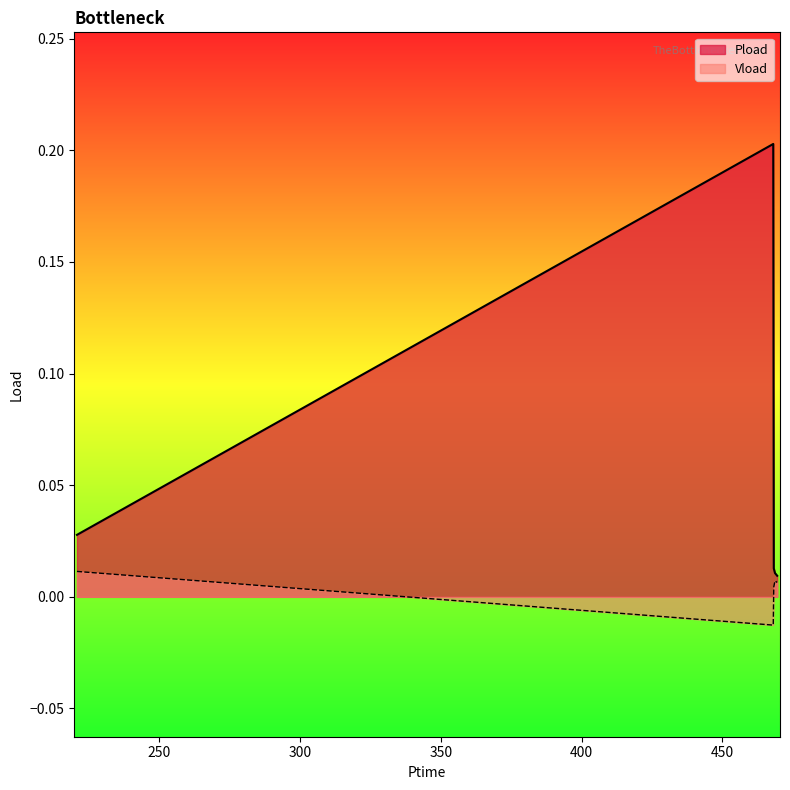

Is it true that Vload equals 0.0 at 468.666?

True